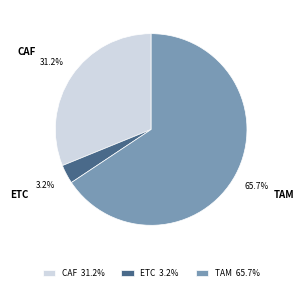

How many segments does this pie chart have?

3